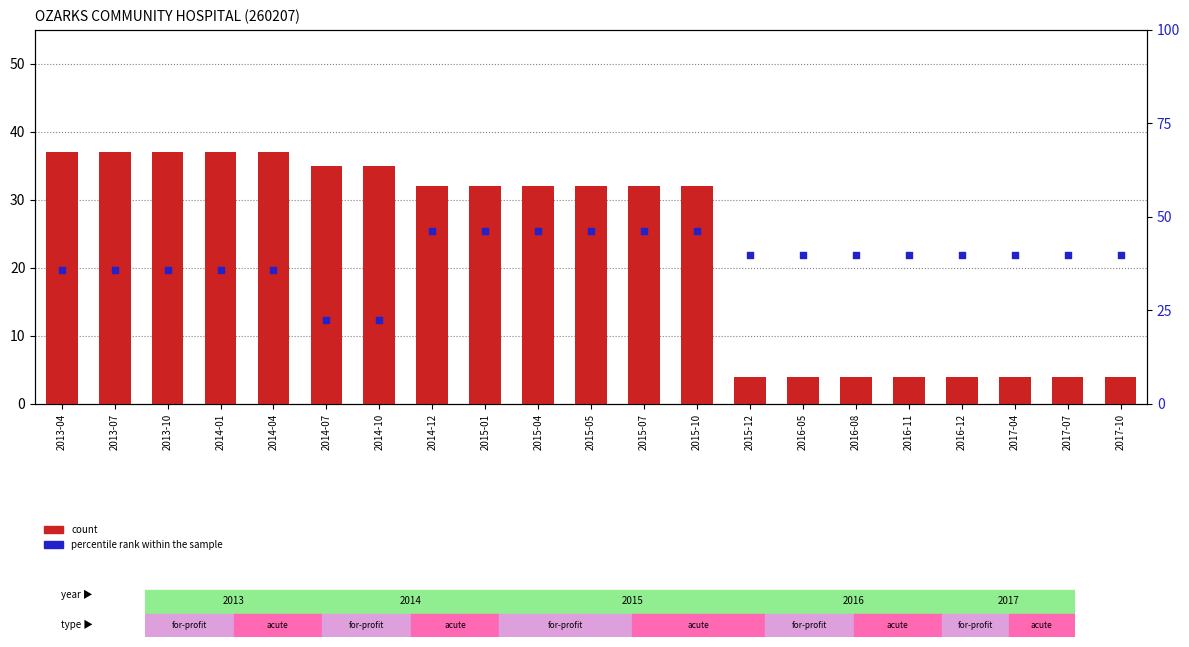

Which series reaches the minimum Y coordinate?

count